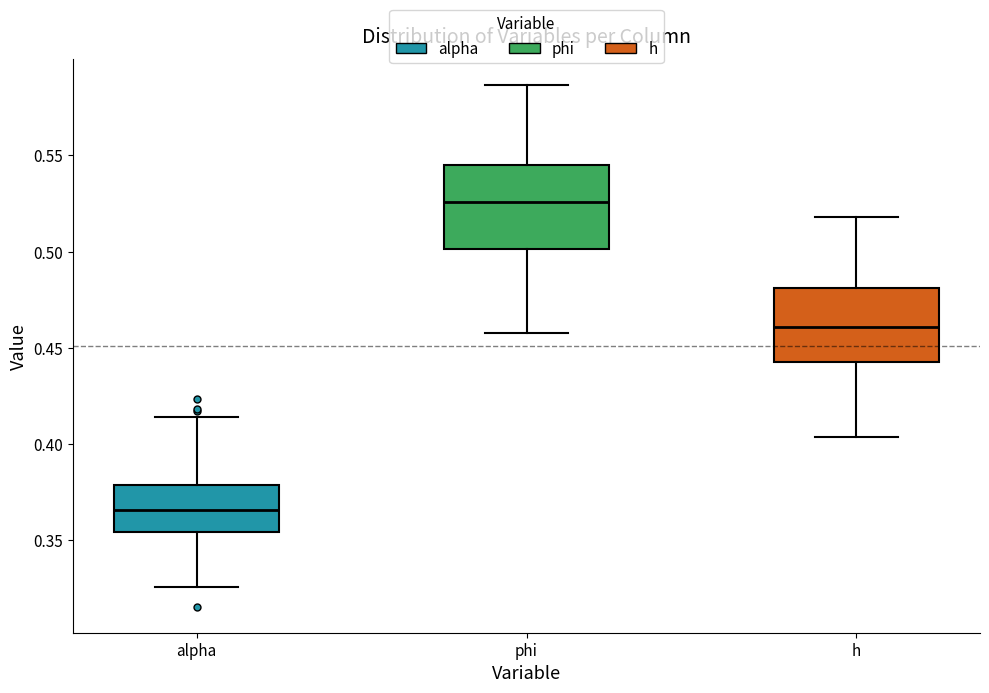

Where is the upper edge of the box for h on the y-axis? The values are not printed on the chart, so give them approximately, as read against the axis.

0.480